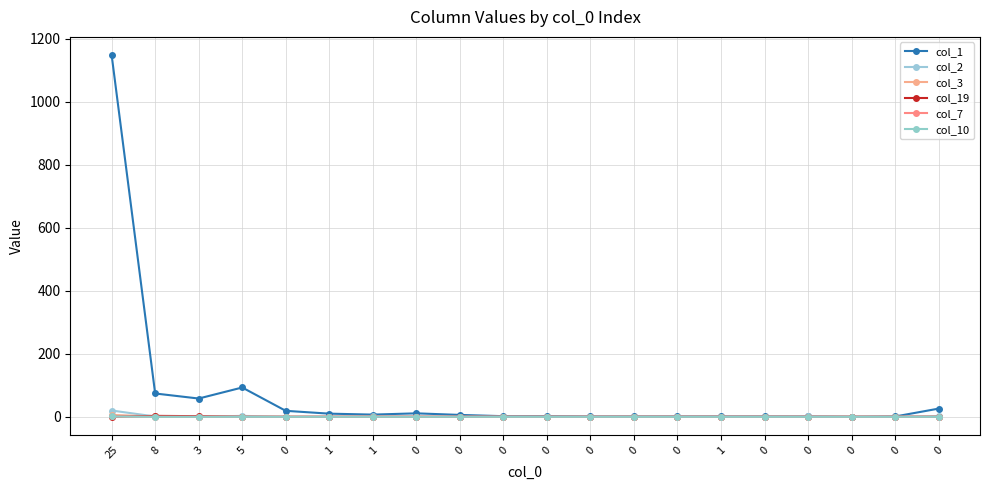

Does the chart have visible grid lines?

Yes